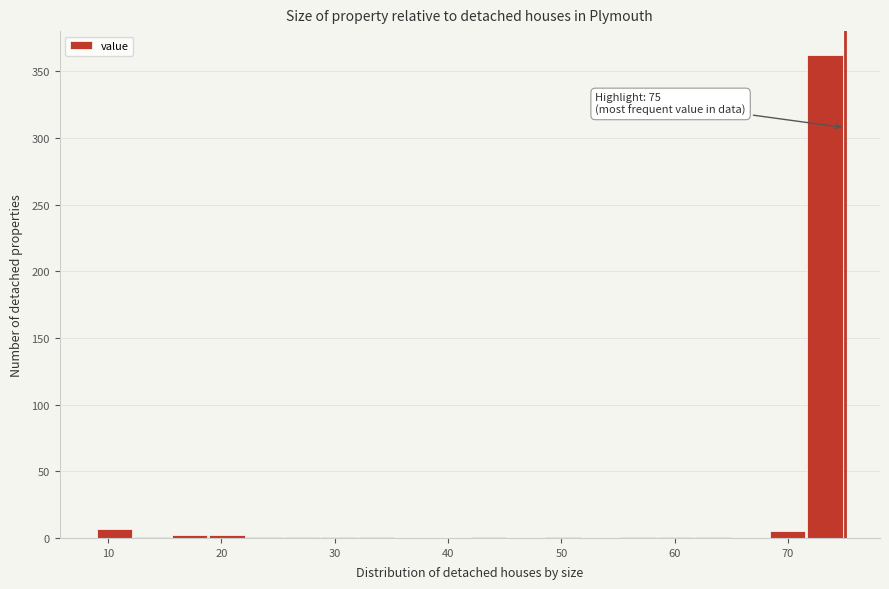

Read against the x-axis, roughly where is the centre of the tallest bar?

73